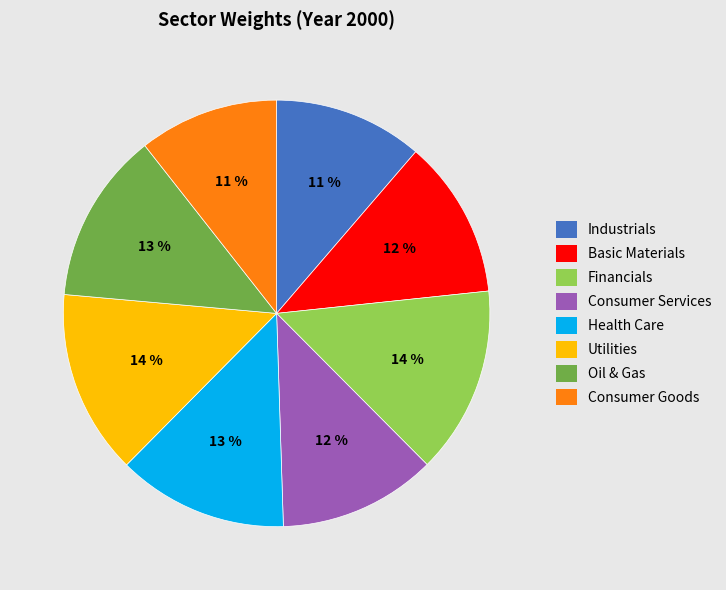

To the nearest percent, what is the combined percentage of Financials and Utilities?

28%